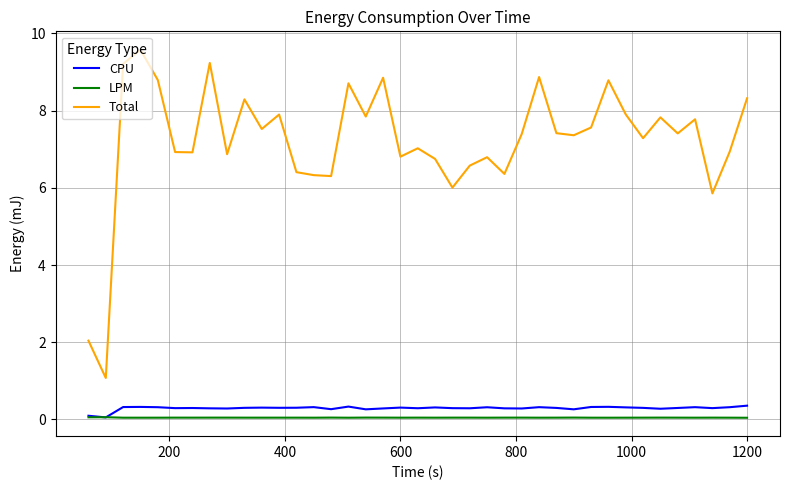

Which series has the largest total across all categories?

Total